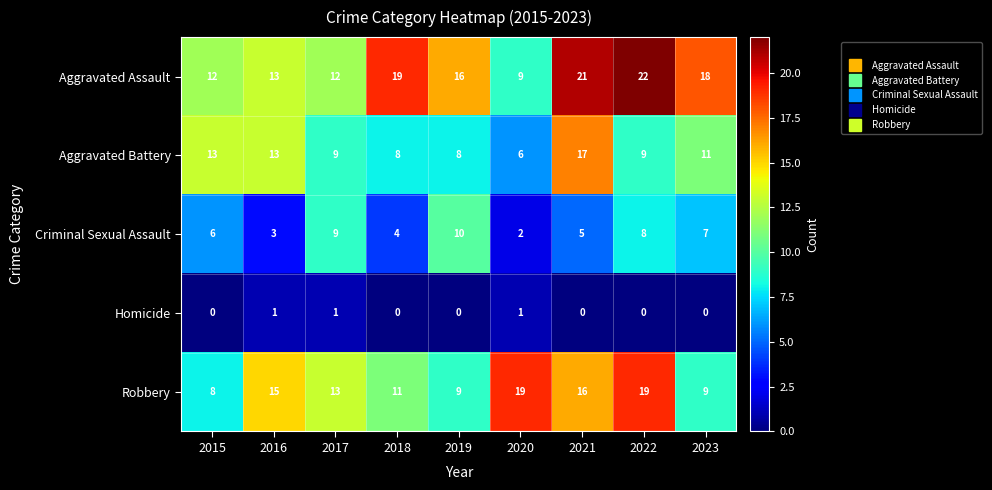

At which category is the sum across all series the highest?

2021